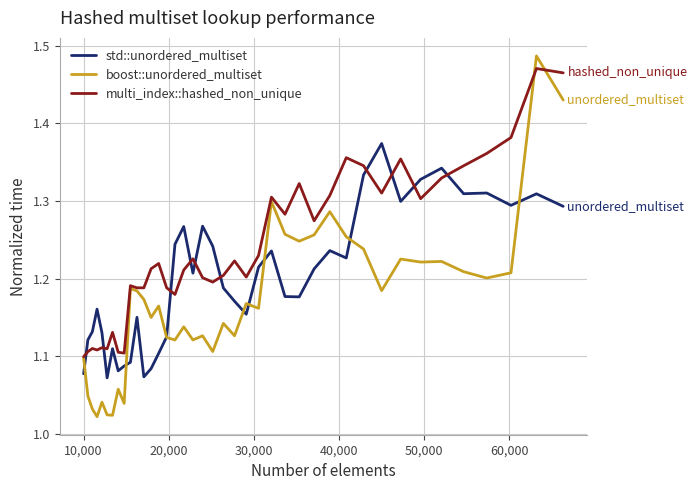

Which series has the widest spread of values?

boost::unordered_multiset